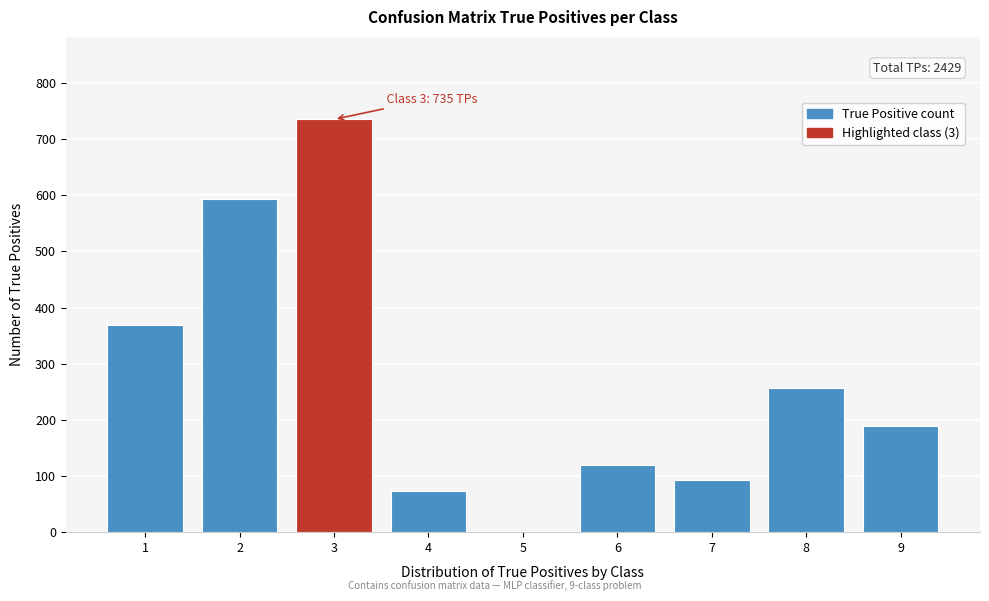

Reading left to right, transcribe all the data shown in this chart.

1=369	2=594	3=735	4=74	5=0	6=119	7=93	8=256	9=189